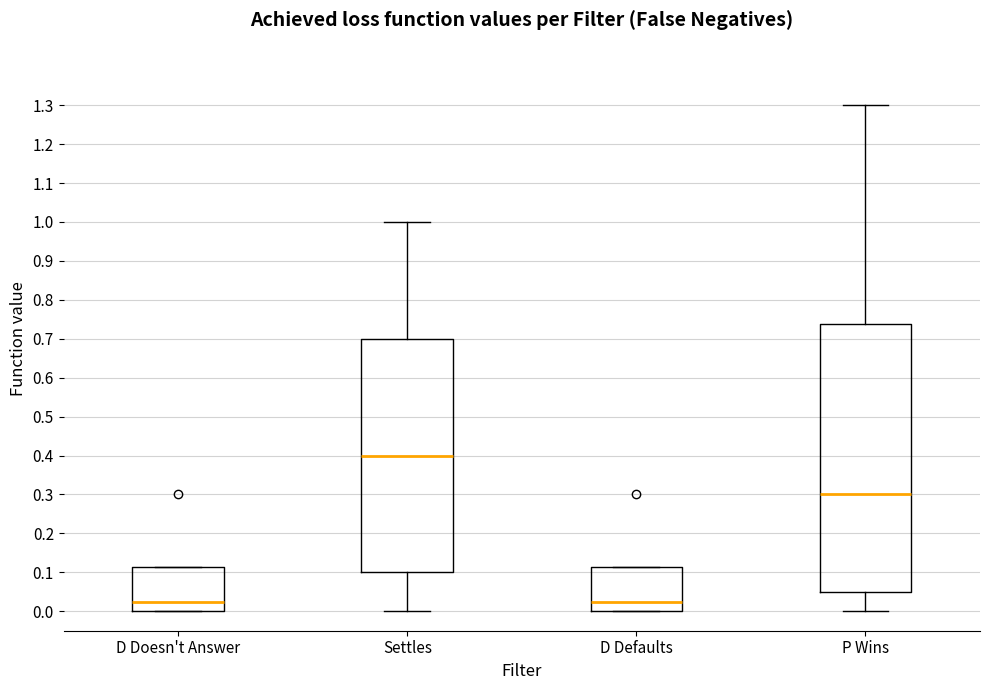

Reading left to right, read every box against the y-axis: the position of its median line, the range the box covers, and the ends of its whiskers. The values are not printed on the chart, so give them approximately, as read against the axis.

D Doesn't Answer: median 0.03, box 0.00 to 0.11, whiskers 0.00 to 0.11
Settles: median 0.40, box 0.10 to 0.70, whiskers 0.00 to 1.00
D Defaults: median 0.03, box 0.00 to 0.11, whiskers 0.00 to 0.11
P Wins: median 0.30, box 0.05 to 0.74, whiskers 0.00 to 1.30